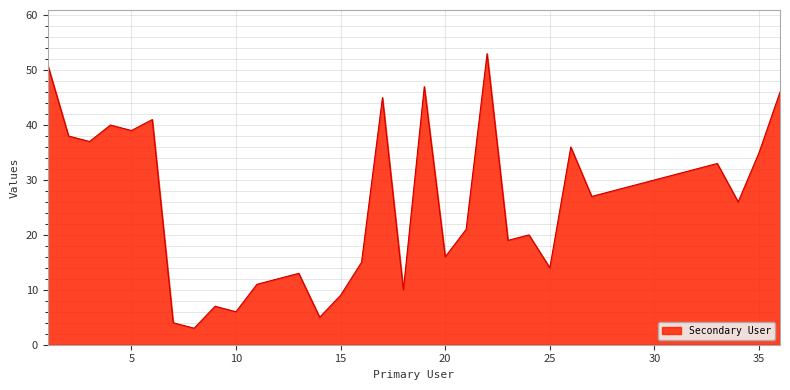

What is the maximum value shown in the chart?

53